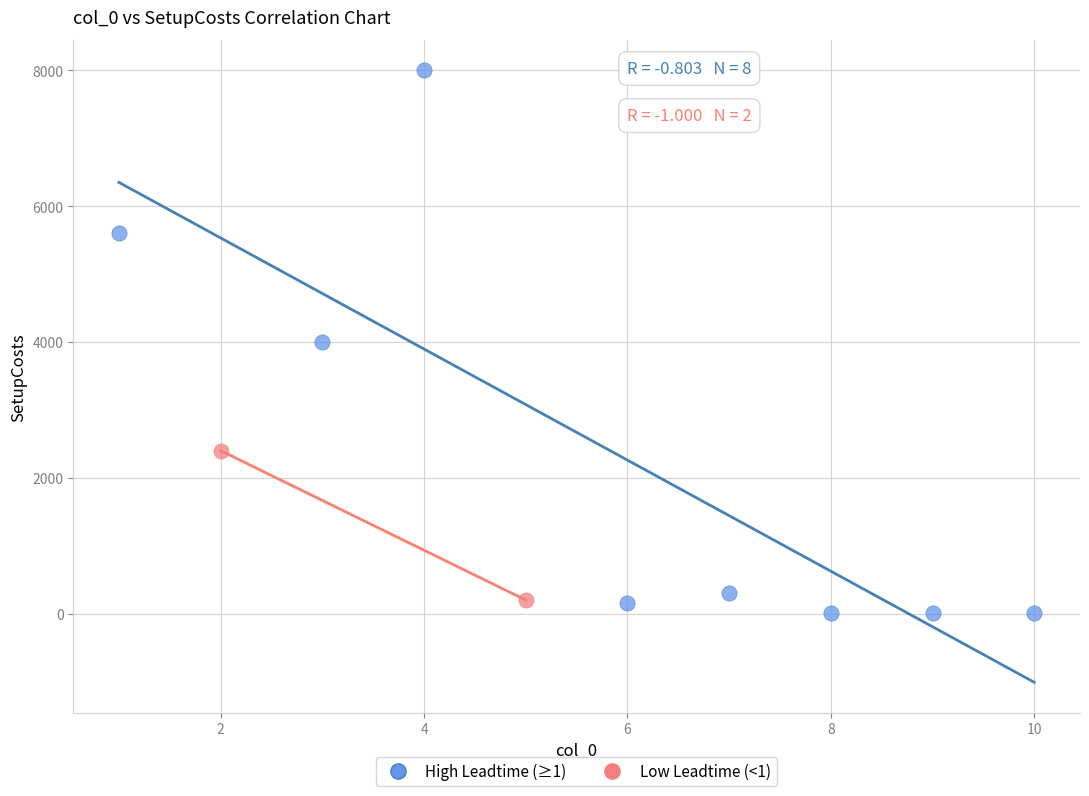

Which series has the widest spread of Y values?

High Leadtime (≥1)